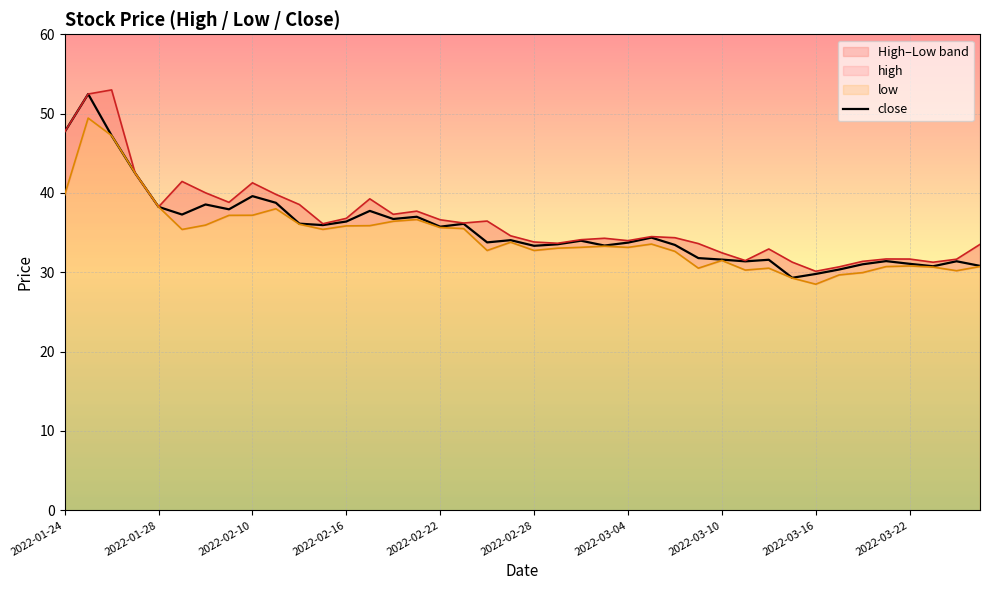

What is the difference between the maximum and minimum values?

23.2